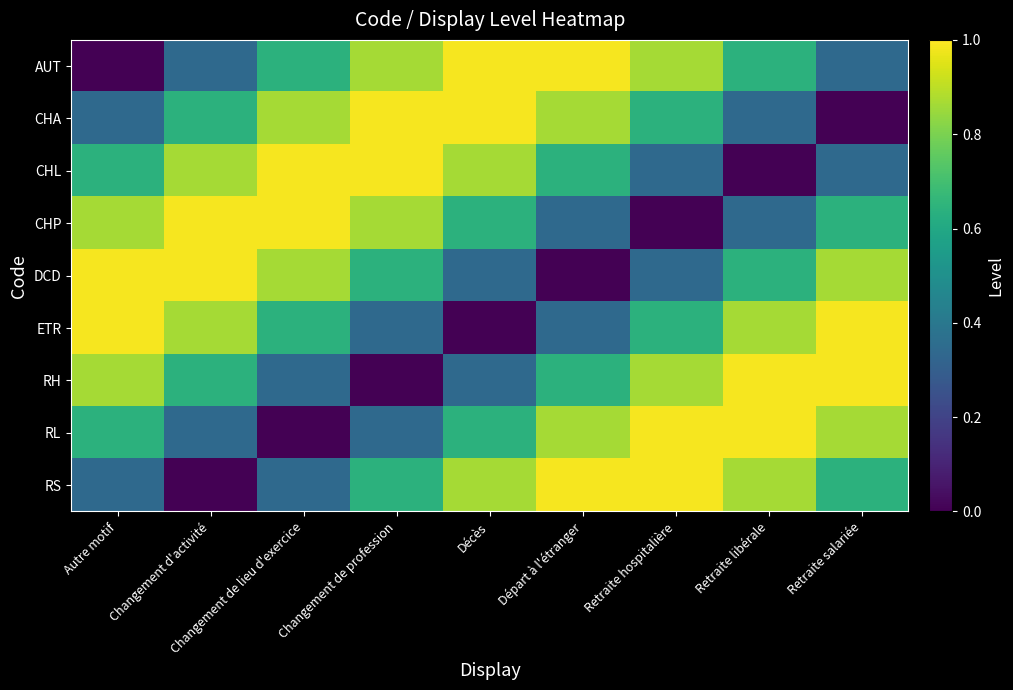

Reading right to left, list all the values displayed in this chart.

AUT: Retraite salariée=0.3	Retraite libérale=0.6	Retraite hospitalière=0.9	Départ à l'étranger=1.0	Décès=1.0	Changement de profession=0.9	Changement de lieu d'exercice=0.6	Changement d'activité=0.3	Autre motif=0.0
CHA: Retraite salariée=0.0	Retraite libérale=0.3	Retraite hospitalière=0.6	Départ à l'étranger=0.9	Décès=1.0	Changement de profession=1.0	Changement de lieu d'exercice=0.9	Changement d'activité=0.6	Autre motif=0.3
CHL: Retraite salariée=0.3	Retraite libérale=0.0	Retraite hospitalière=0.3	Départ à l'étranger=0.6	Décès=0.9	Changement de profession=1.0	Changement de lieu d'exercice=1.0	Changement d'activité=0.9	Autre motif=0.6
CHP: Retraite salariée=0.6	Retraite libérale=0.3	Retraite hospitalière=0.0	Départ à l'étranger=0.3	Décès=0.6	Changement de profession=0.9	Changement de lieu d'exercice=1.0	Changement d'activité=1.0	Autre motif=0.9
DCD: Retraite salariée=0.9	Retraite libérale=0.6	Retraite hospitalière=0.3	Départ à l'étranger=0.0	Décès=0.3	Changement de profession=0.6	Changement de lieu d'exercice=0.9	Changement d'activité=1.0	Autre motif=1.0
ETR: Retraite salariée=1.0	Retraite libérale=0.9	Retraite hospitalière=0.6	Départ à l'étranger=0.3	Décès=0.0	Changement de profession=0.3	Changement de lieu d'exercice=0.6	Changement d'activité=0.9	Autre motif=1.0
RH: Retraite salariée=1.0	Retraite libérale=1.0	Retraite hospitalière=0.9	Départ à l'étranger=0.6	Décès=0.3	Changement de profession=0.0	Changement de lieu d'exercice=0.3	Changement d'activité=0.6	Autre motif=0.9
RL: Retraite salariée=0.9	Retraite libérale=1.0	Retraite hospitalière=1.0	Départ à l'étranger=0.9	Décès=0.6	Changement de profession=0.3	Changement de lieu d'exercice=0.0	Changement d'activité=0.3	Autre motif=0.6
RS: Retraite salariée=0.6	Retraite libérale=0.9	Retraite hospitalière=1.0	Départ à l'étranger=1.0	Décès=0.9	Changement de profession=0.6	Changement de lieu d'exercice=0.3	Changement d'activité=0.0	Autre motif=0.3